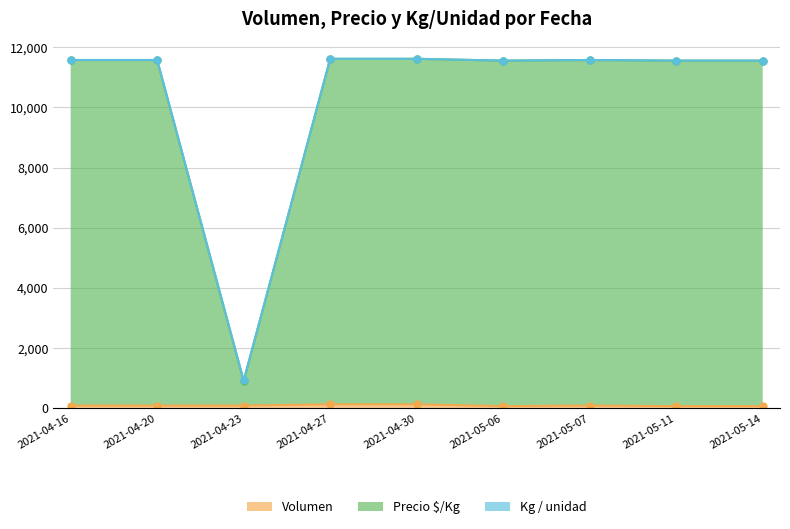

Which series has the largest total across all categories?

Kg / unidad